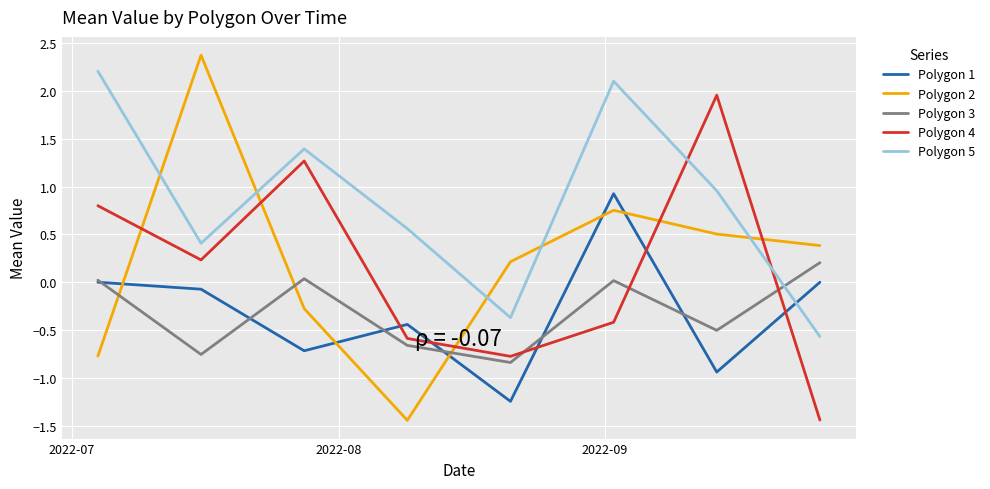

How many intersections are there between Polygon 5 and Polygon 3?

1